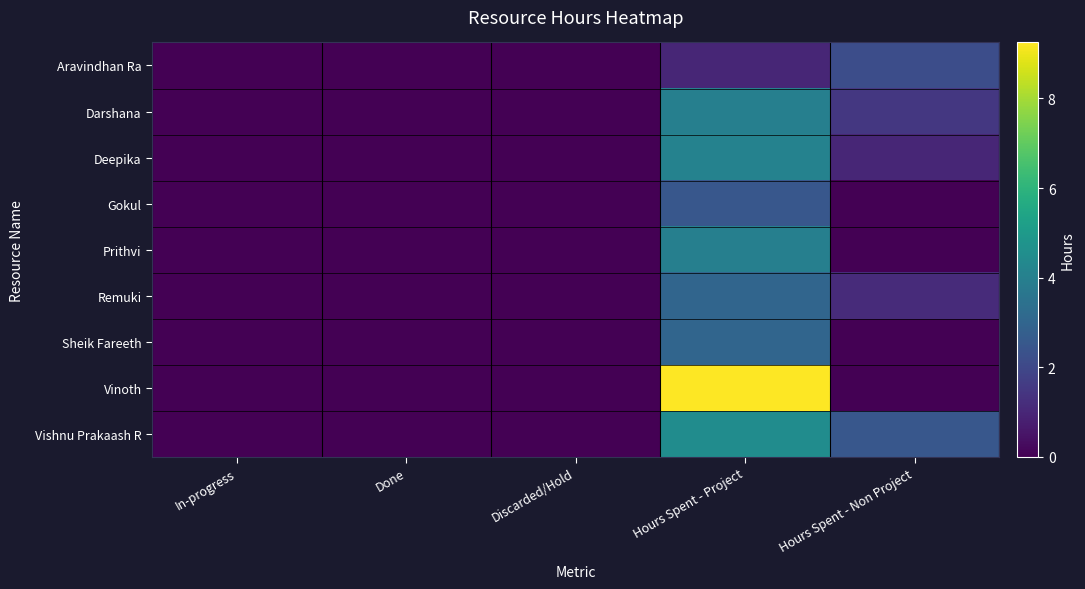

Reading left to right, list all the values displayed in this chart.

Aravindhan Ra: In-progress=0.0	Done=0.0	Discarded/Hold=0.0	Hours Spent - Project=1.0	Hours Spent - Non Project=2.2
Darshana: In-progress=0.0	Done=0.0	Discarded/Hold=0.0	Hours Spent - Project=4.0	Hours Spent - Non Project=1.5
Deepika: In-progress=0.0	Done=0.0	Discarded/Hold=0.0	Hours Spent - Project=4.1	Hours Spent - Non Project=1.0
Gokul: In-progress=0.0	Done=0.0	Discarded/Hold=0.0	Hours Spent - Project=2.5	Hours Spent - Non Project=0.0
Prithvi: In-progress=0.0	Done=0.0	Discarded/Hold=0.0	Hours Spent - Project=4.0	Hours Spent - Non Project=0.0
Remuki: In-progress=0.0	Done=0.0	Discarded/Hold=0.0	Hours Spent - Project=3.0	Hours Spent - Non Project=1.1
Sheik Fareeth: In-progress=0.0	Done=0.0	Discarded/Hold=0.0	Hours Spent - Project=3.0	Hours Spent - Non Project=0.0
Vinoth: In-progress=0.0	Done=0.0	Discarded/Hold=0.0	Hours Spent - Project=9.2	Hours Spent - Non Project=0.0
Vishnu Prakaash R: In-progress=0.0	Done=0.0	Discarded/Hold=0.0	Hours Spent - Project=4.5	Hours Spent - Non Project=2.5